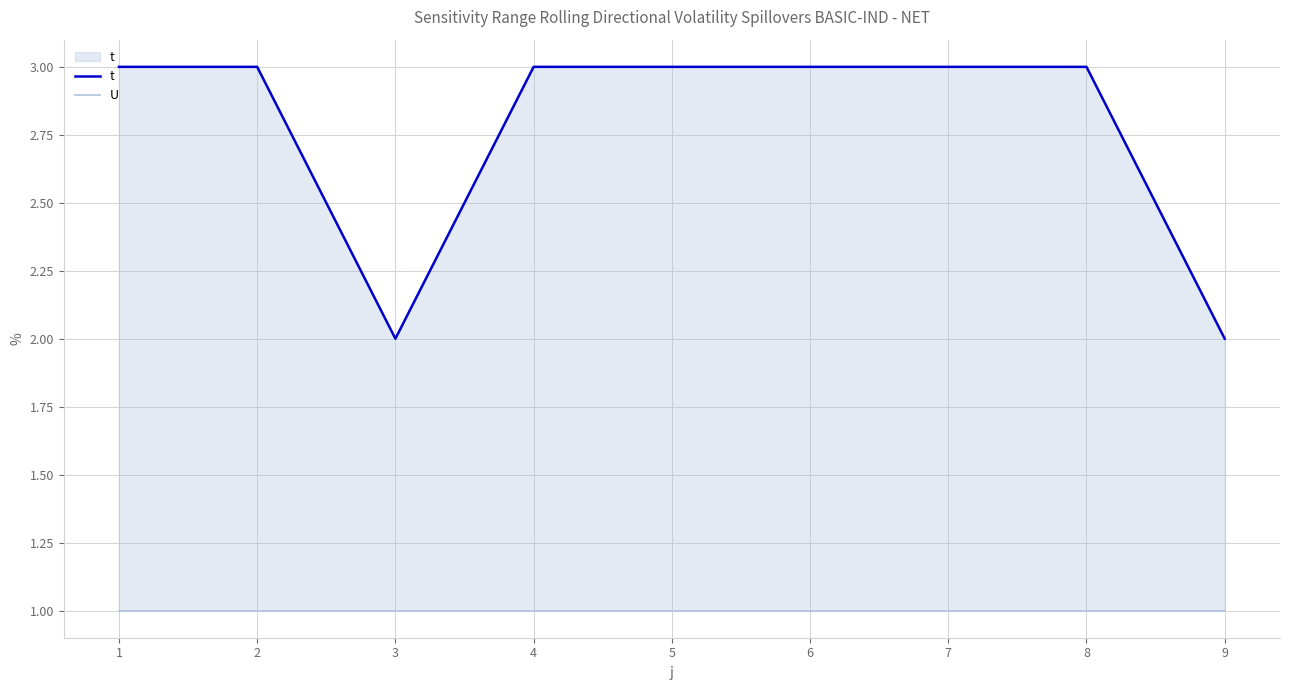

How many lines are shown in the chart?

2